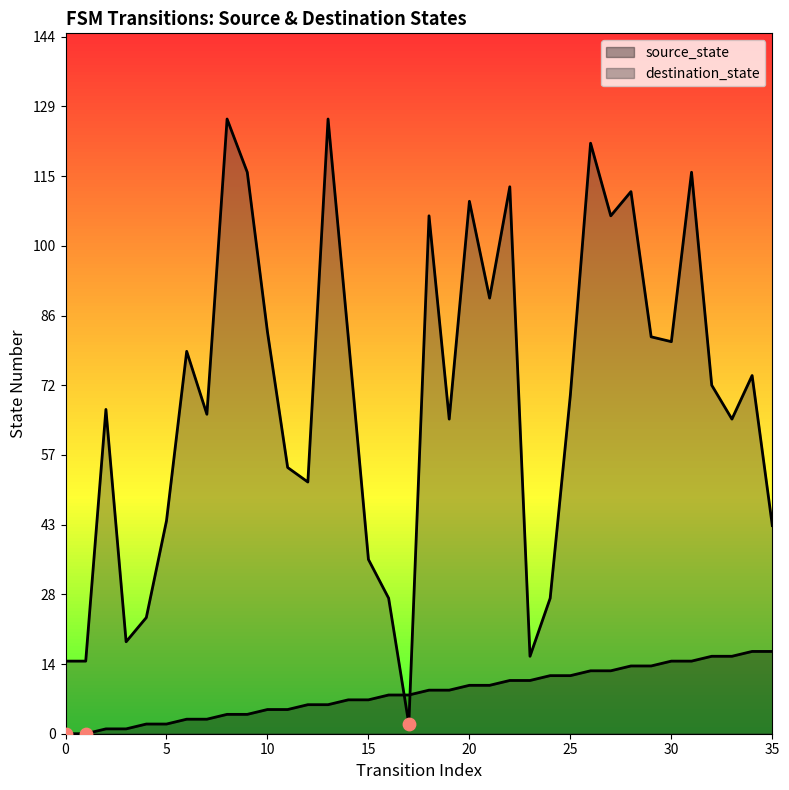

What are all the series names shown in the legend?

source_state, destination_state